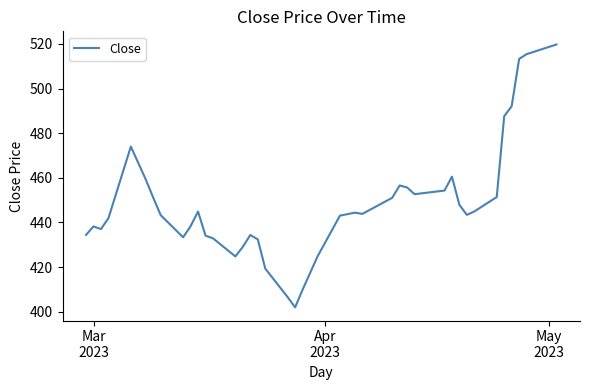

What is the difference between the maximum and minimum values?

117.8